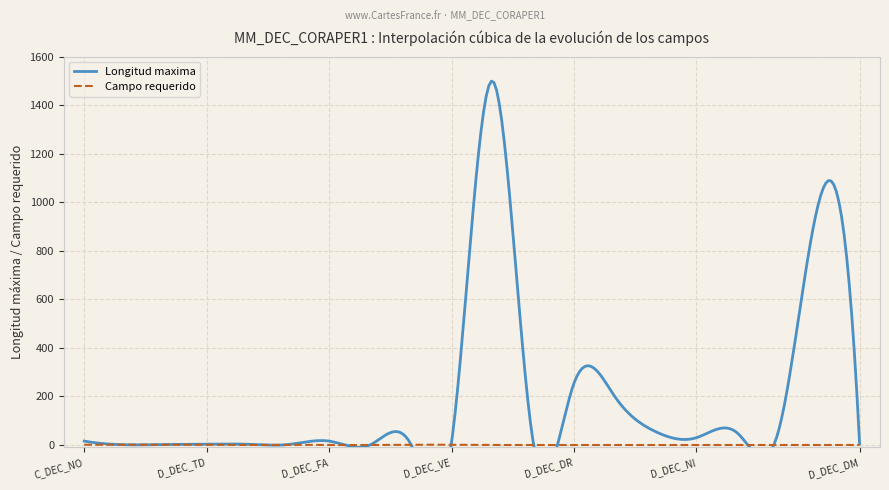

The Longitud maxima series shows 5 at D_DEC_TCIOPMO1. True or false?

False